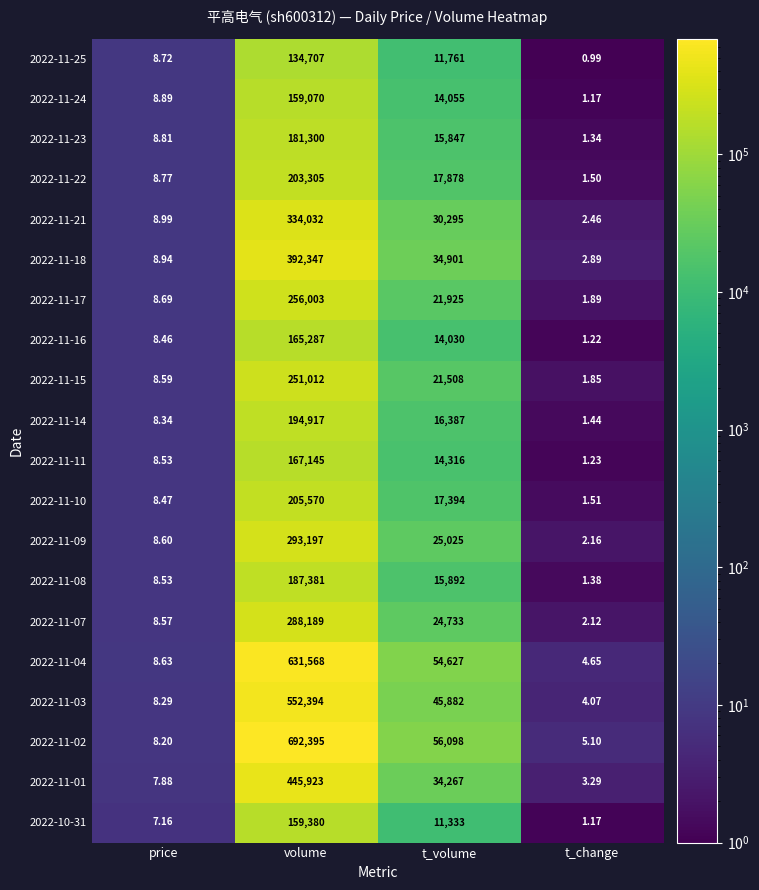

Which category has the highest value in the 2022-11-25 series?

volume